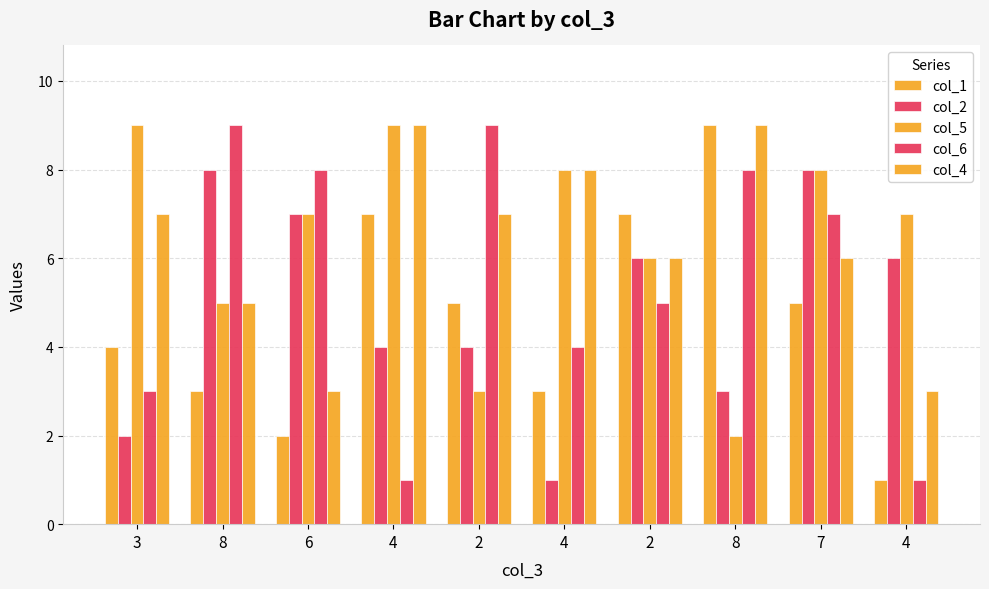

How many bars are there in total?

50